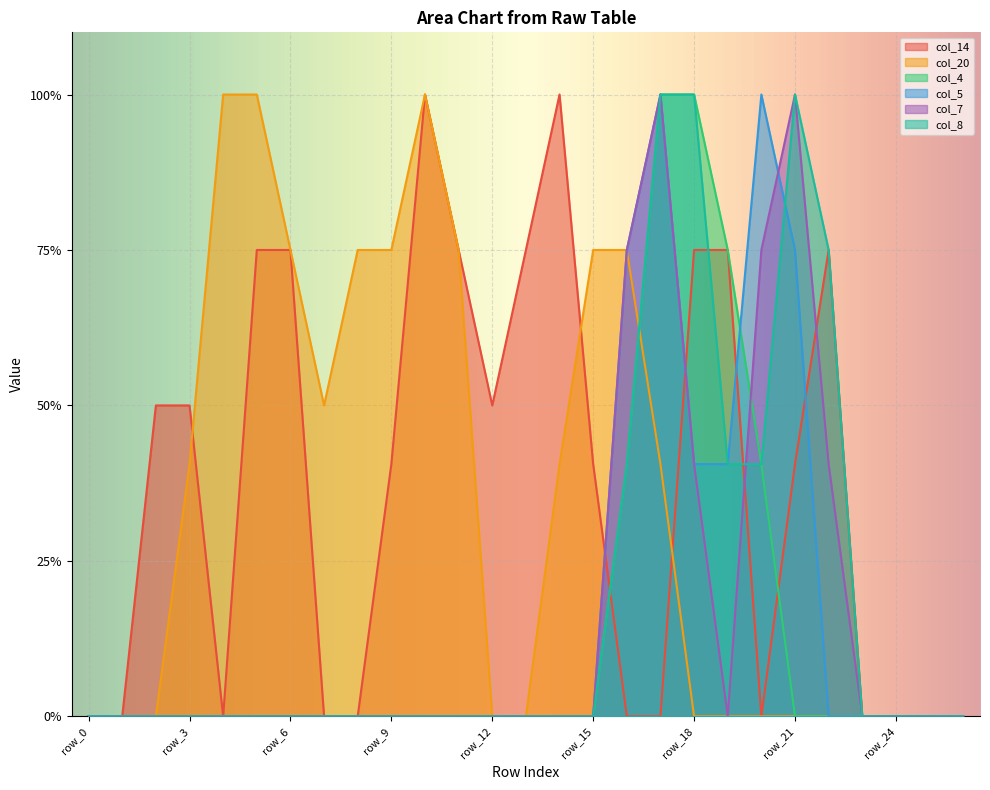

Does the chart display data point markers on the line(s)?

No